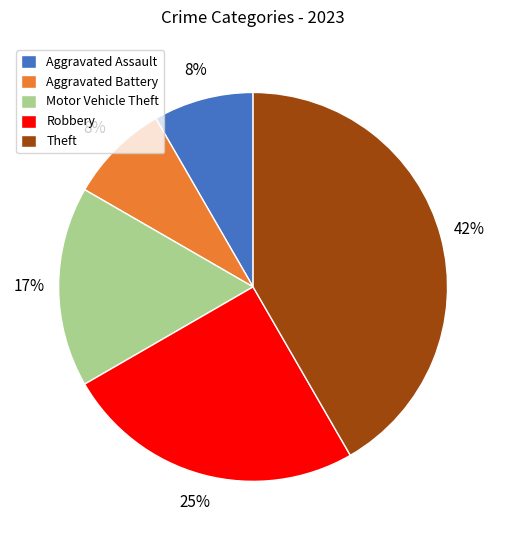

Does Aggravated Assault account for over 50% of the chart?

No